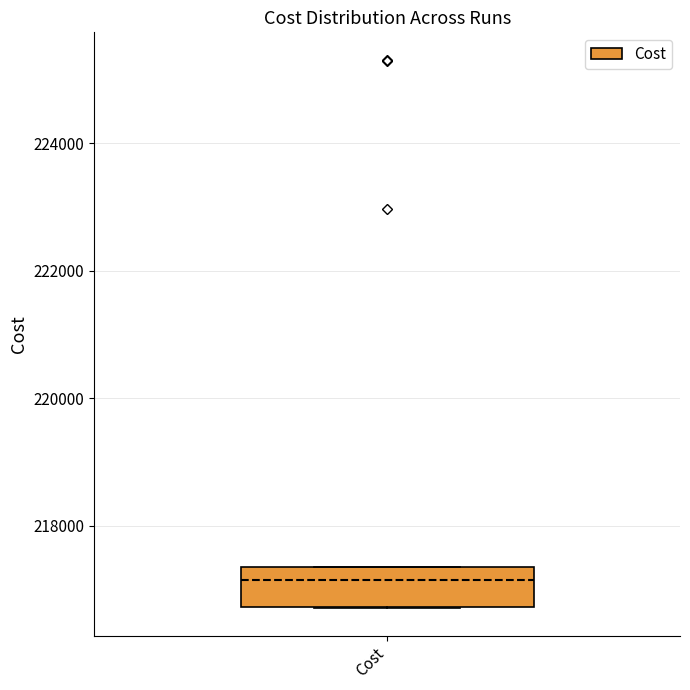

Read this box plot against the y-axis: the position of the median line, the range covered by the box, and the ends of both whiskers. The values are not printed on the chart, so give them approximately, as read against the axis.

median 217200, box 216800 to 217400, whiskers 216800 to 217400